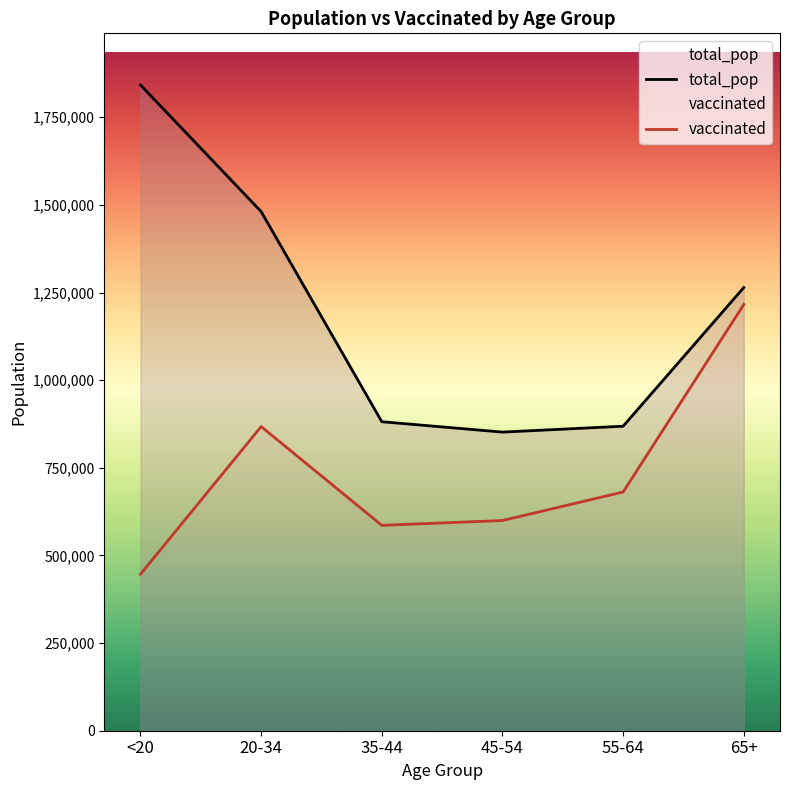

Between 45-54 and 55-64, which series saw the biggest shift?

vaccinated